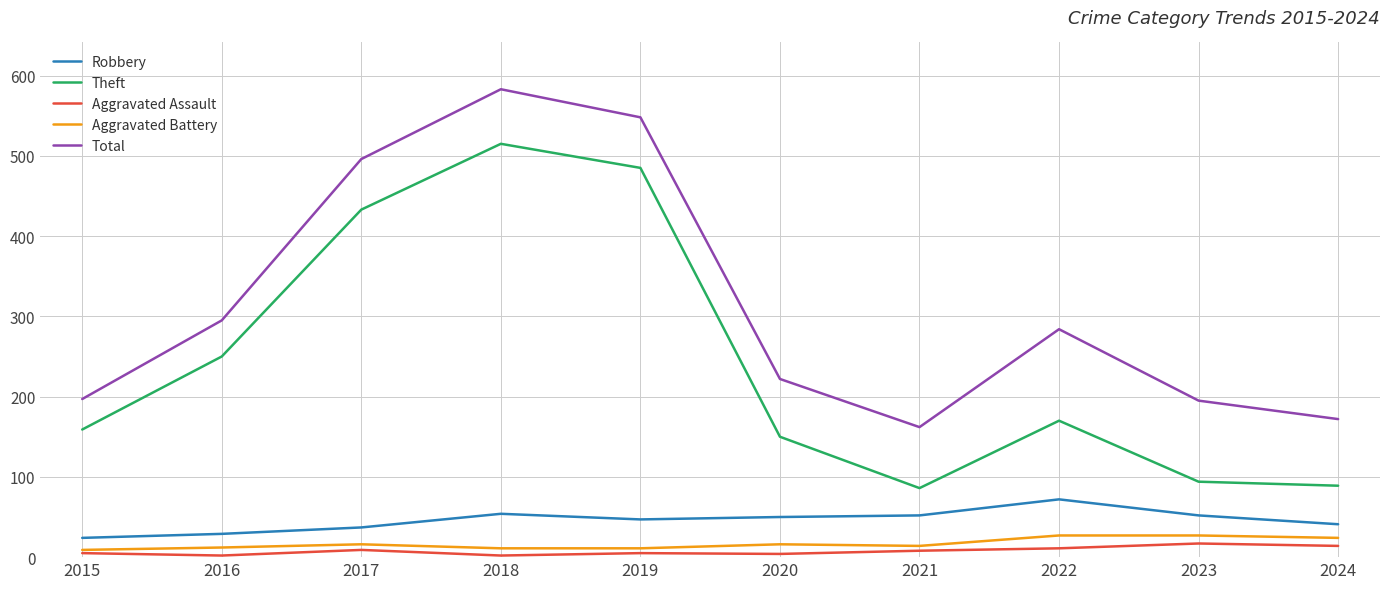

Is it true that Aggravated Assault equals 5 at 2019?

True